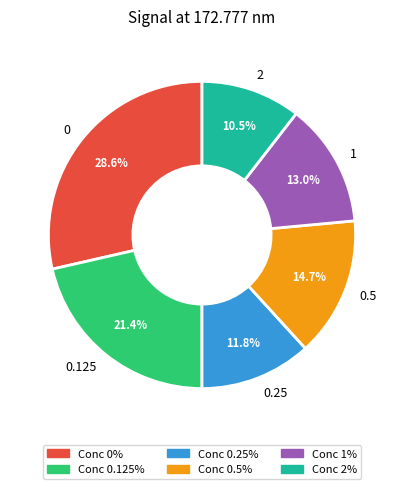

How many slices are in this pie chart?

6